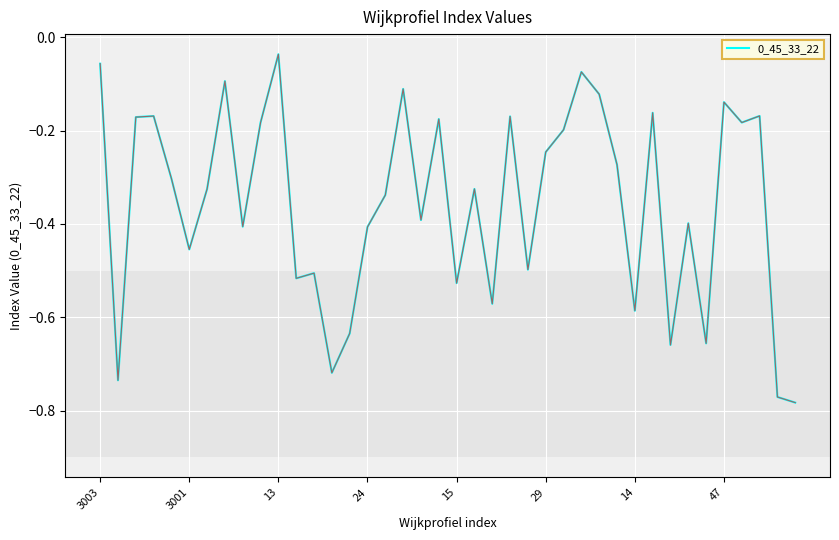

What is the difference between the maximum and minimum values?

0.7